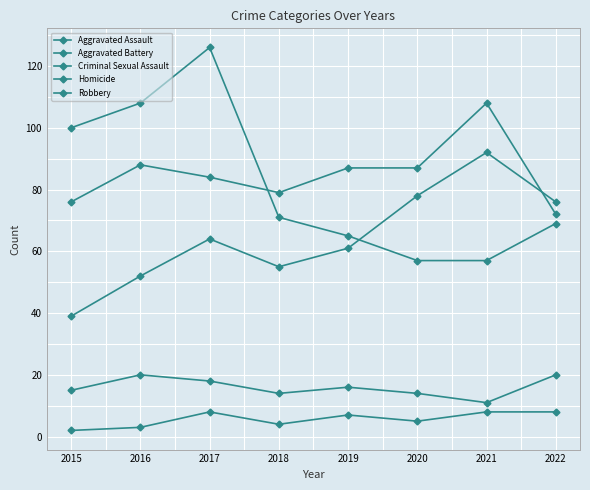

How many series are shown in this chart?

5